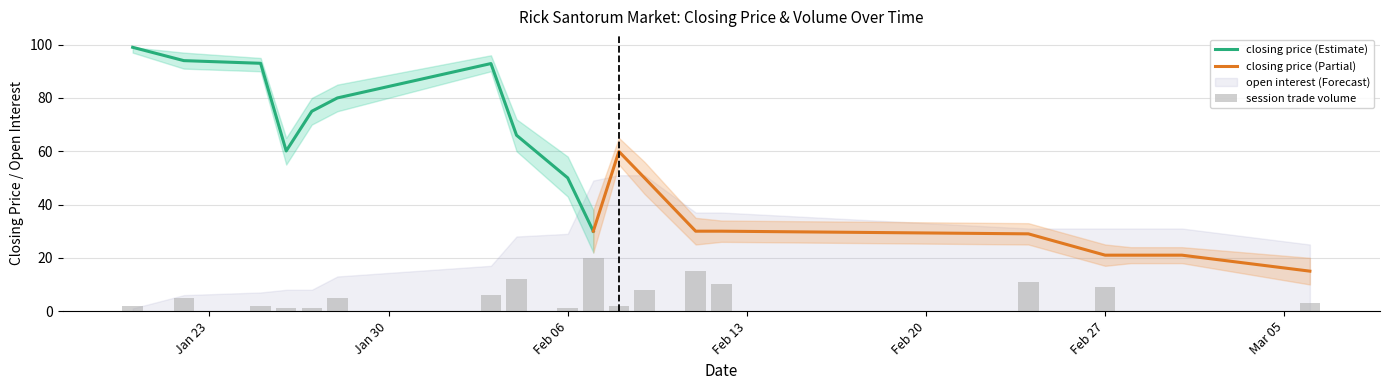

Count the number of categories in the chart.

20